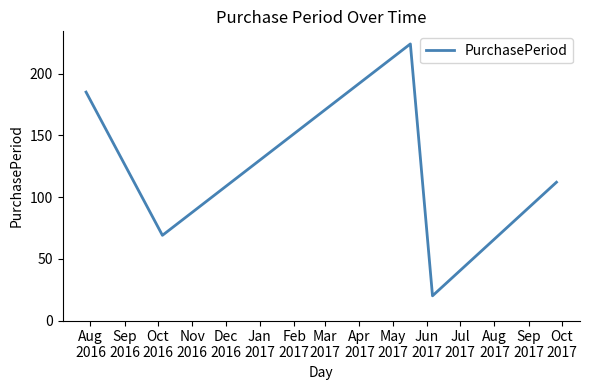

What is the difference between the maximum and minimum values?

204